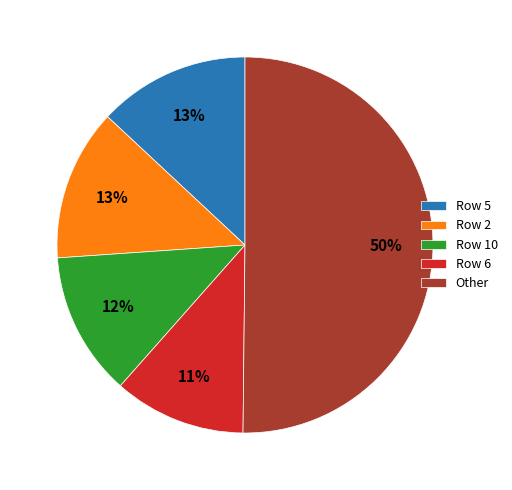

To the nearest percent, what is the average slice percentage?

20%